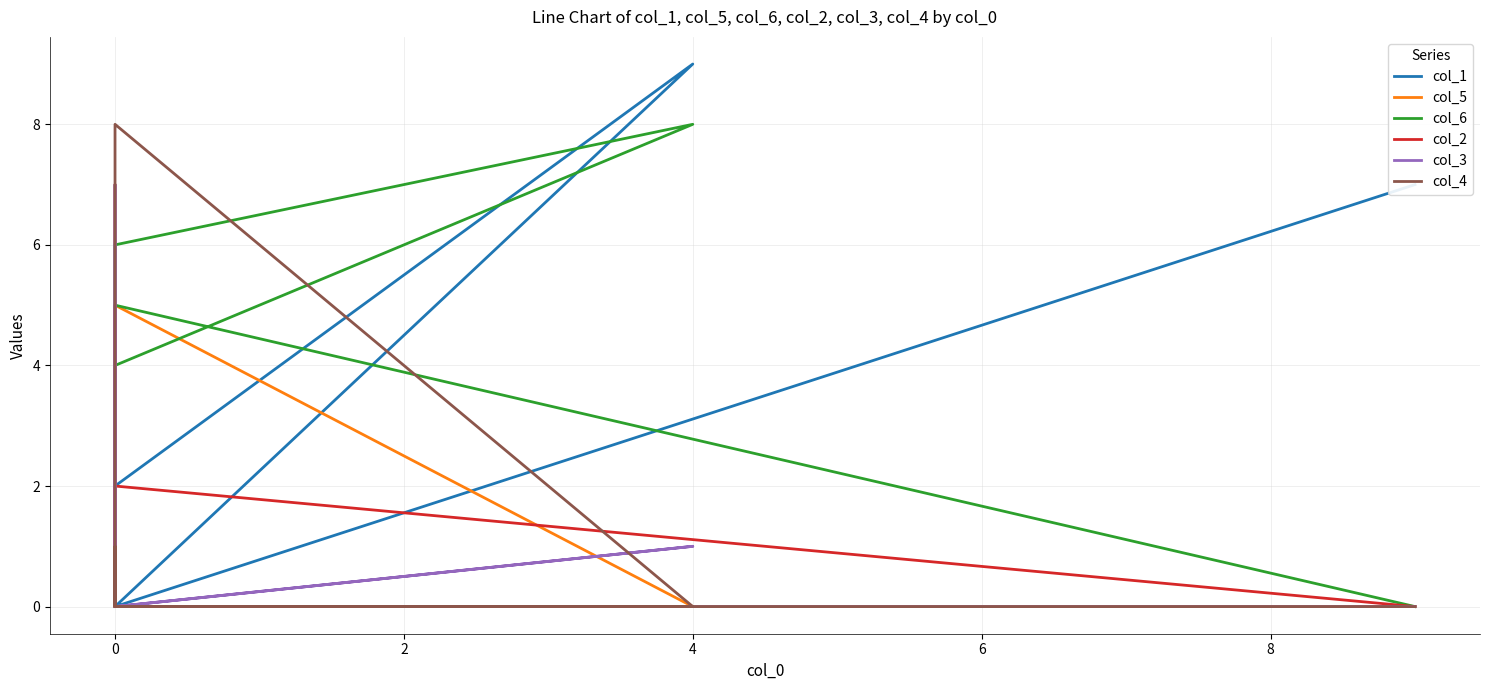

How many times do col_2 and col_3 cross each other?

2